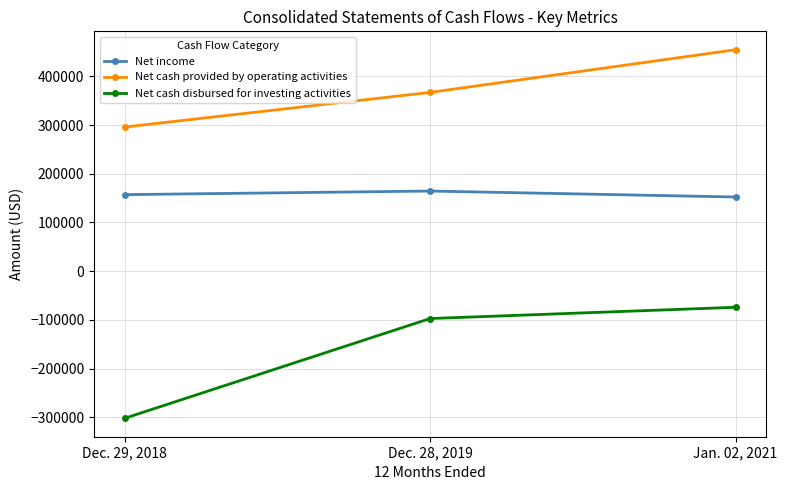

What is the highest value of the Net income series?

164538